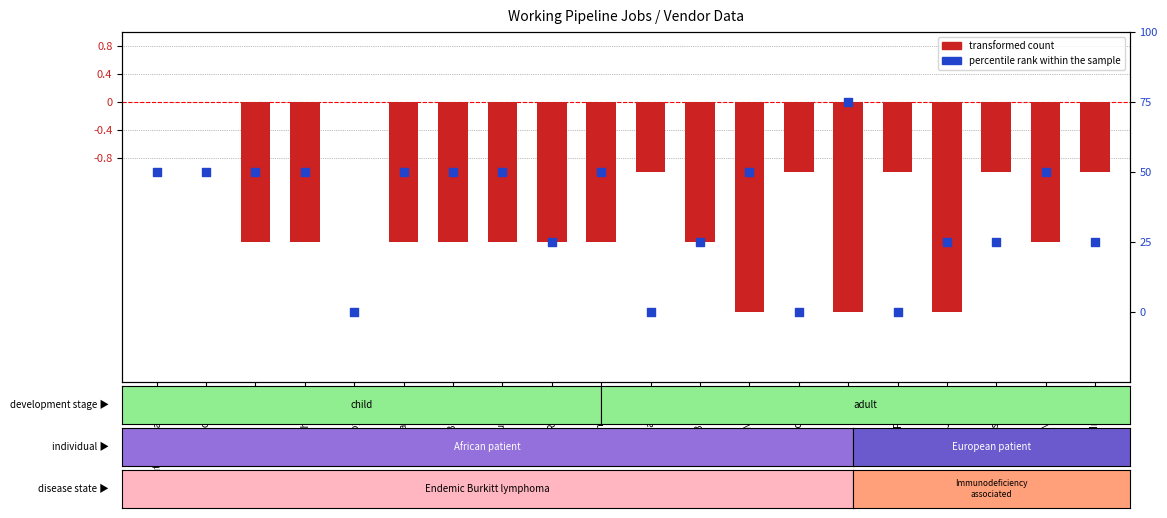

At which category is the sum across all series the highest?

Puthiyathalaimurai